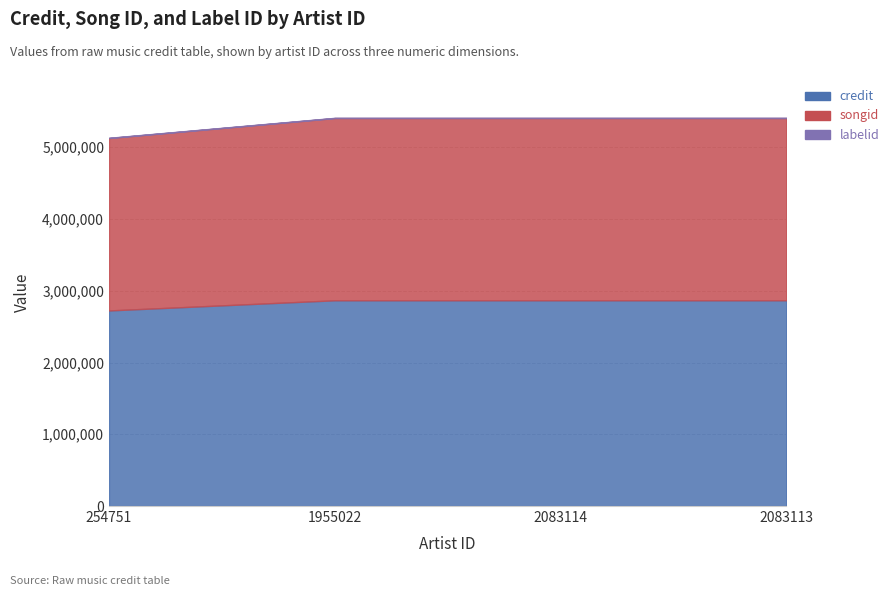

What is the spread (max minus min) of values at 2083114?

2863837